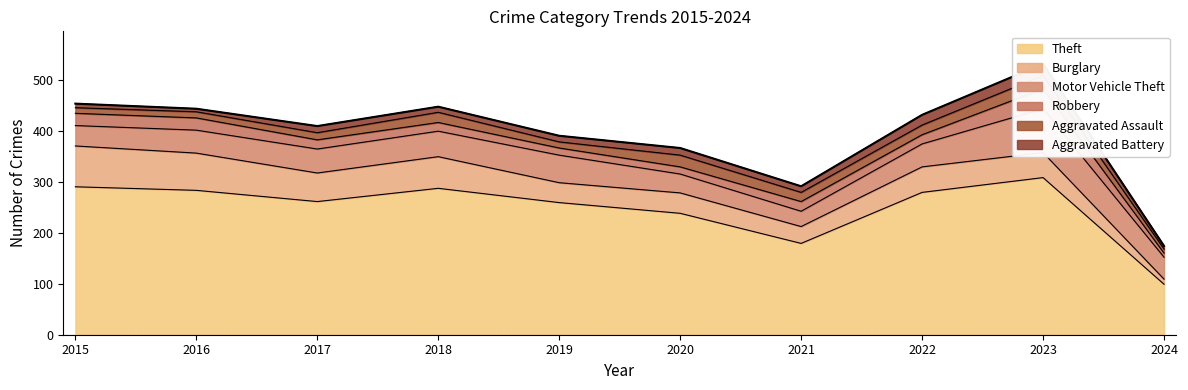

Which series has the largest total across all categories?

Theft